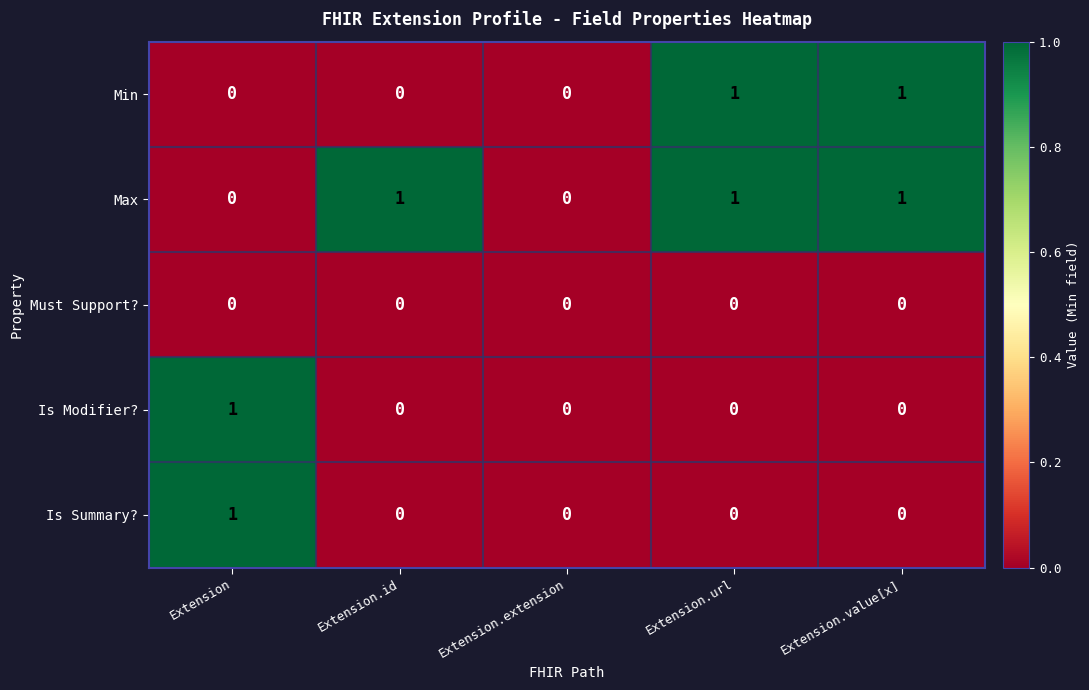

Reading left to right, extract all data points from this chart.

Min: Extension=0	Extension.id=0	Extension.extension=0	Extension.url=1	Extension.value[x]=1
Max: Extension=0	Extension.id=1	Extension.extension=0	Extension.url=1	Extension.value[x]=1
Must Support?: Extension=0	Extension.id=0	Extension.extension=0	Extension.url=0	Extension.value[x]=0
Is Modifier?: Extension=1	Extension.id=0	Extension.extension=0	Extension.url=0	Extension.value[x]=0
Is Summary?: Extension=1	Extension.id=0	Extension.extension=0	Extension.url=0	Extension.value[x]=0